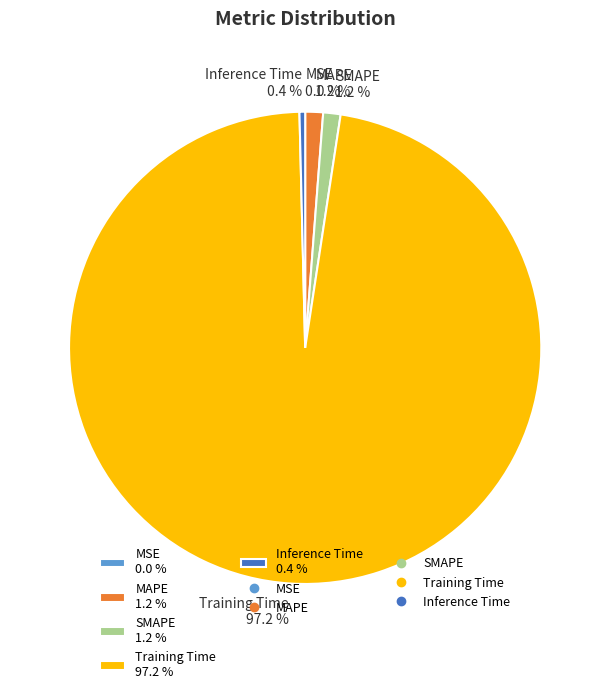

Is there a majority slice in this chart?

Yes